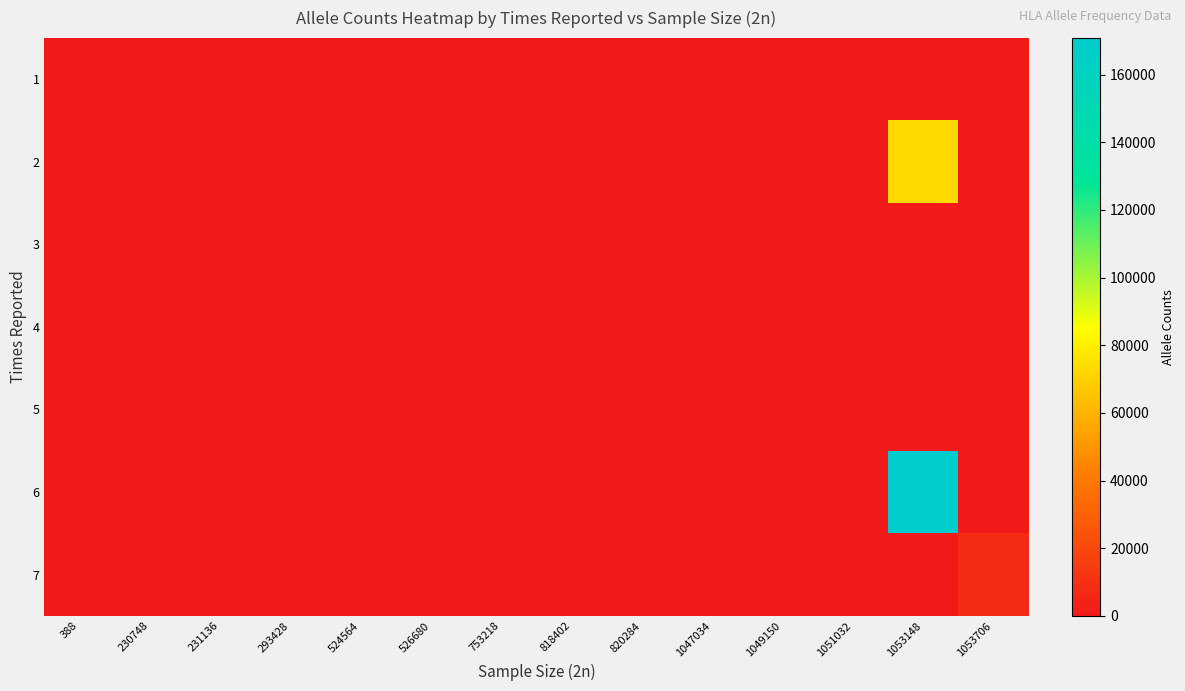

Rank the series by their maximum value, from lowest to highest.

1, 3, 5, 4, 7, 2, 6